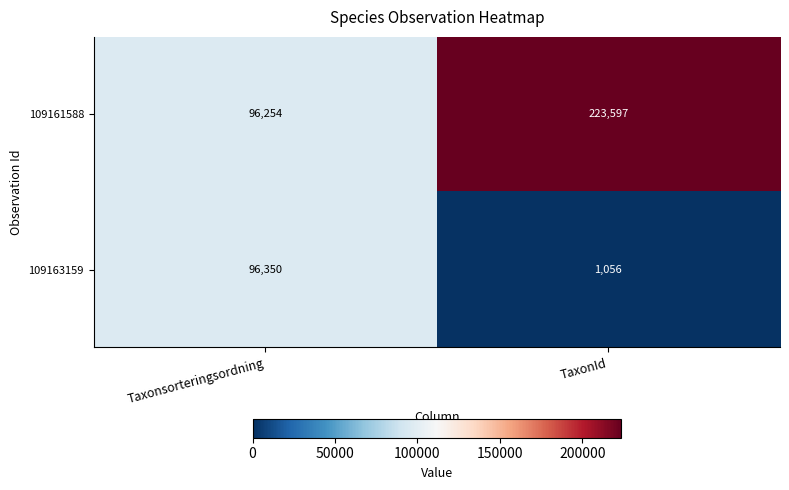

What is the average value of the 109161588 series?

159926